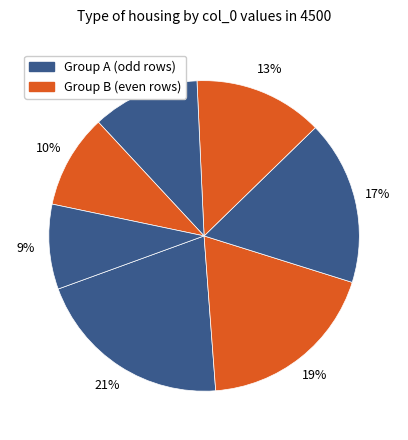

How many slices are in this pie chart?

7